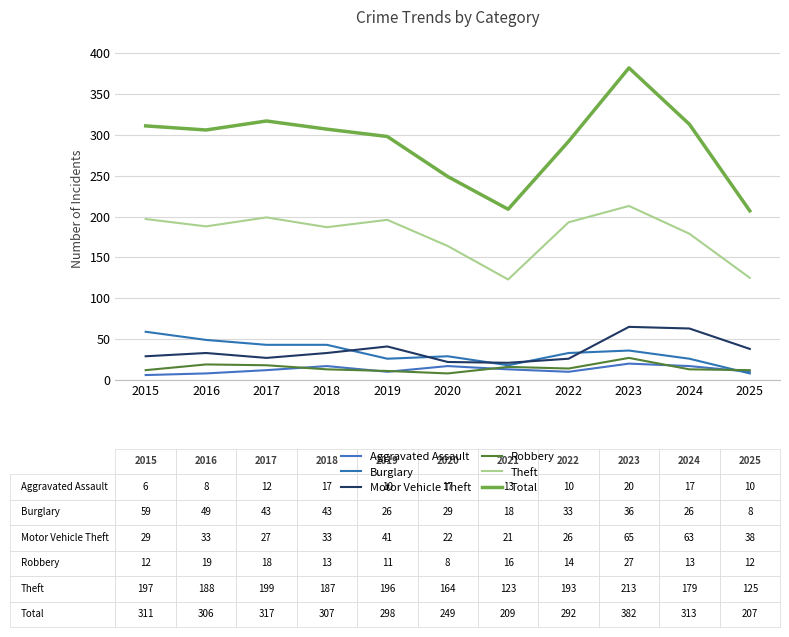

Is it true that Motor Vehicle Theft equals 41 at 2015?

False